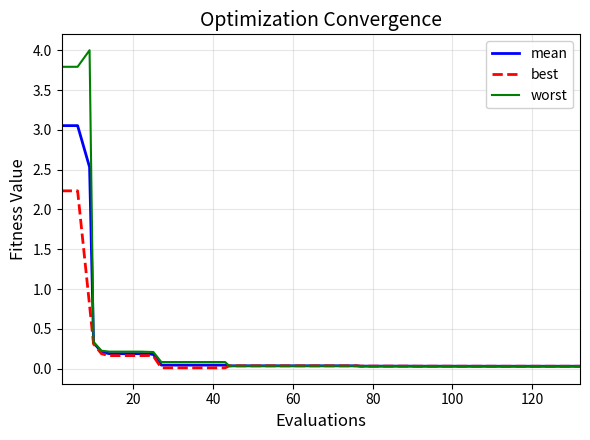

What is the highest value of the worst series?

4.0